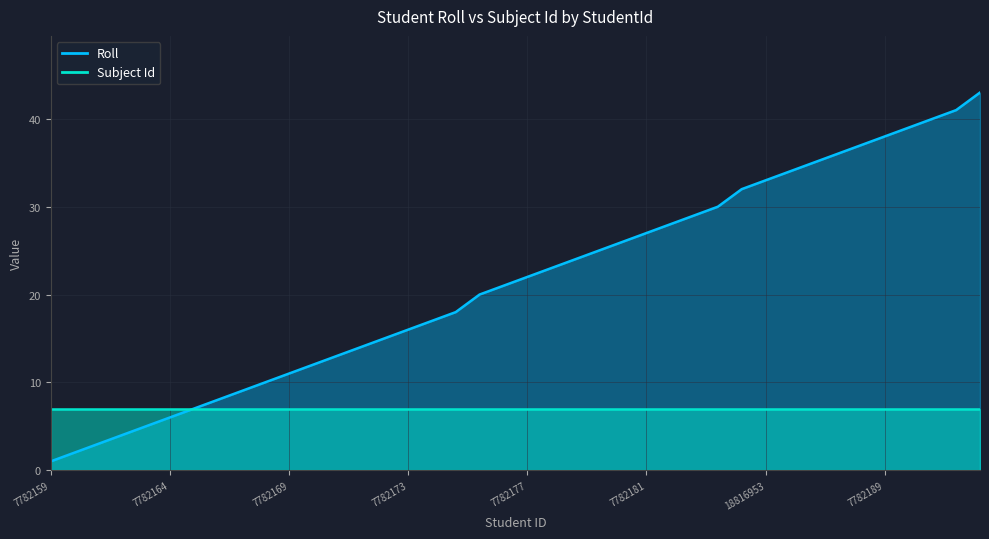

What is the maximum value shown in the chart?

43